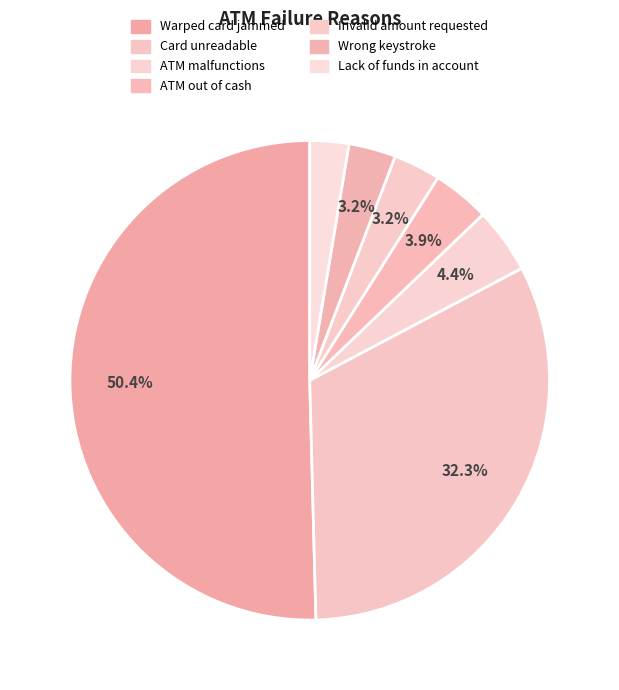

Combined, do Warped card jammed and Wrong keystroke account for over 50%?

Yes